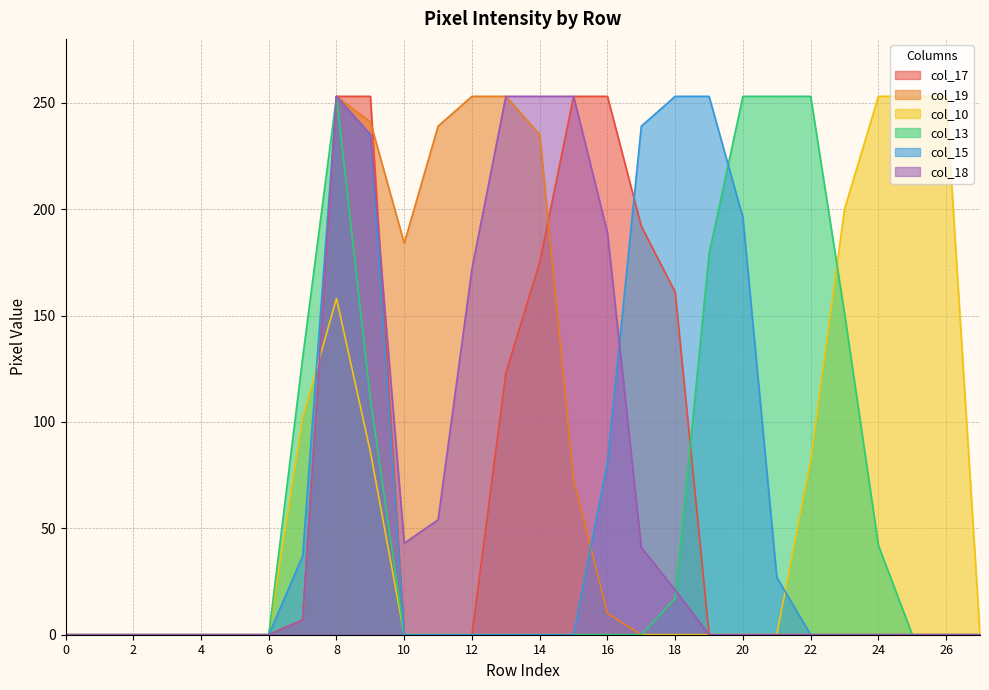

Reading right to left, list all the values displayed in this chart.

col_17: 27=0	26=0	25=0	24=0	23=0	22=0	21=0	20=0	19=0	18=161	17=192	16=253	15=253	14=175	13=123	12=0	11=0	10=0	9=253	8=253	7=7	6=0	5=0	4=0	3=0	2=0	1=0	0=0
col_19: 27=0	26=0	25=0	24=0	23=0	22=0	21=0	20=0	19=0	18=0	17=0	16=10	15=73	14=235	13=253	12=253	11=239	10=184	9=241	8=253	7=7	6=0	5=0	4=0	3=0	2=0	1=0	0=0
col_10: 27=0	26=253	25=253	24=253	23=200	22=82	21=0	20=0	19=0	18=0	17=0	16=0	15=0	14=0	13=0	12=0	11=0	10=0	9=86	8=158	7=102	6=0	5=0	4=0	3=0	2=0	1=0	0=0
col_13: 27=0	26=0	25=0	24=42	23=151	22=253	21=253	20=253	19=179	18=17	17=0	16=0	15=0	14=0	13=0	12=0	11=0	10=0	9=111	8=253	7=130	6=0	5=0	4=0	3=0	2=0	1=0	0=0
col_15: 27=0	26=0	25=0	24=0	23=0	22=0	21=27	20=196	19=253	18=253	17=239	16=81	15=0	14=0	13=0	12=0	11=0	10=0	9=235	8=253	7=37	6=0	5=0	4=0	3=0	2=0	1=0	0=0
col_18: 27=0	26=0	25=0	24=0	23=0	22=0	21=0	20=0	19=0	18=21	17=41	16=189	15=253	14=253	13=253	12=172	11=54	10=43	9=235	8=253	7=7	6=0	5=0	4=0	3=0	2=0	1=0	0=0